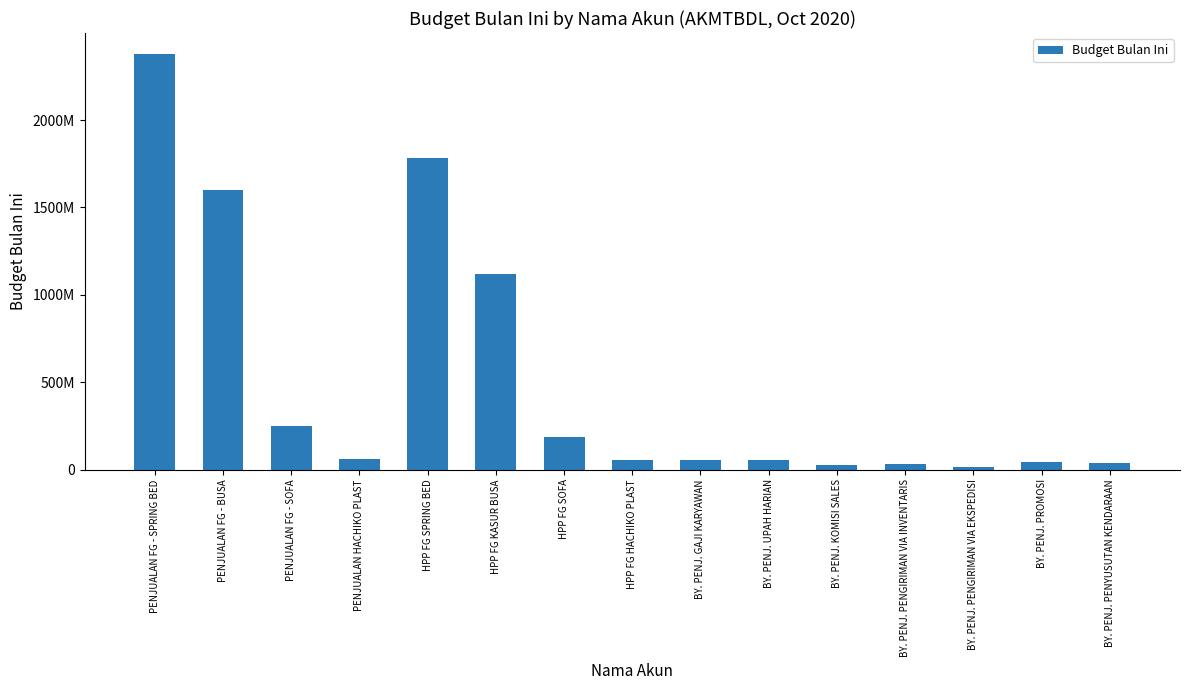

What is the difference between the values at PENJUALAN FG - SPRING BED and BY. PENJ. PENYUSUTAN KENDARAAN?

2340776741